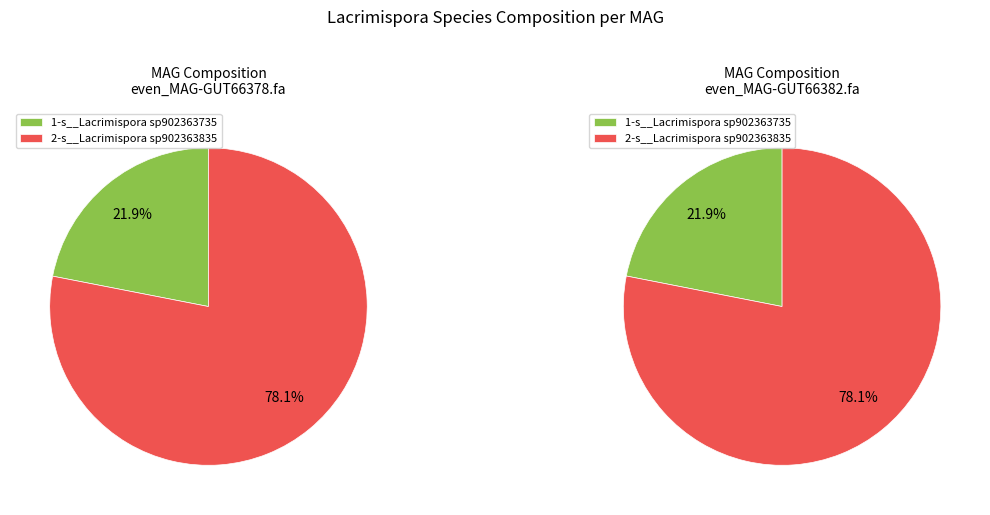

Is it true that even_MAG-GUT66378.fa is 50% of the pie?

True